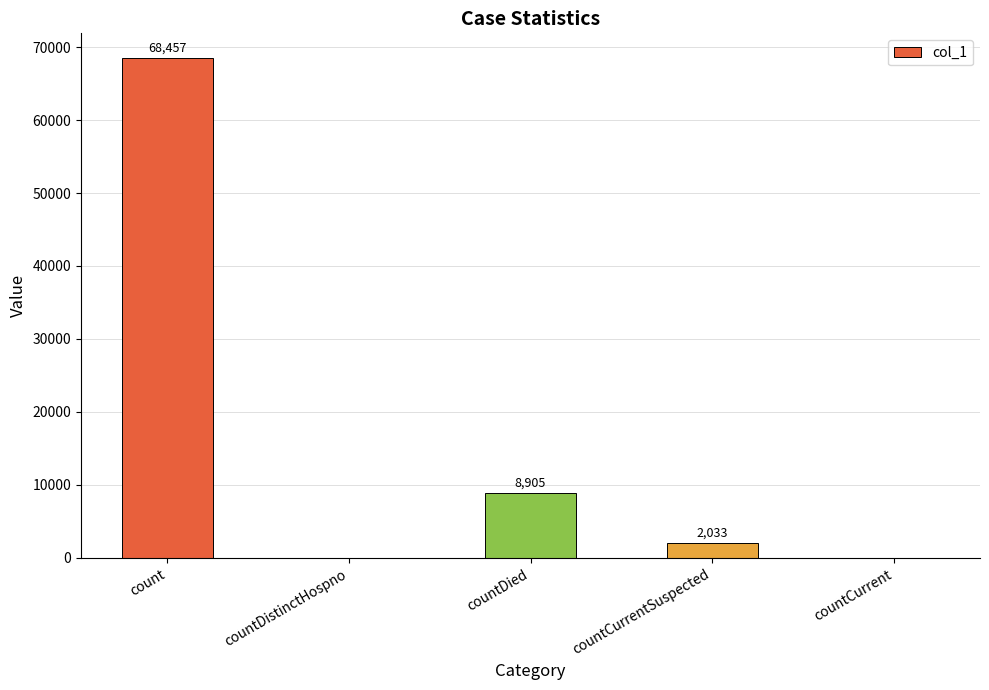

What is the sum of the values at count and countCurrent?

68457